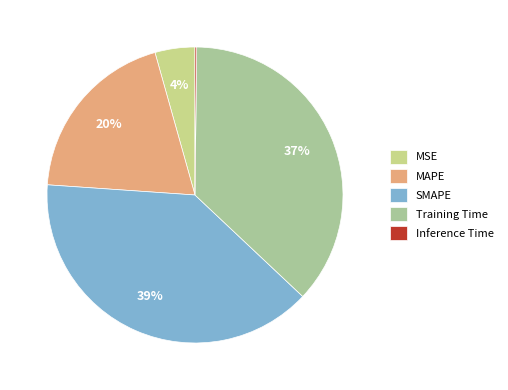

Between Training Time and MSE, which is larger?

Training Time